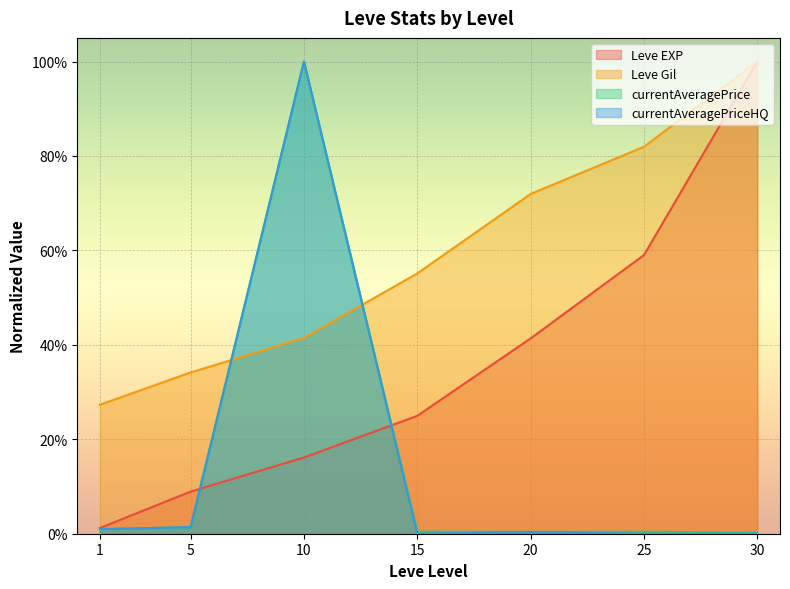

What are all the series names shown in the legend?

Leve EXP, Leve Gil, currentAveragePrice, currentAveragePriceHQ